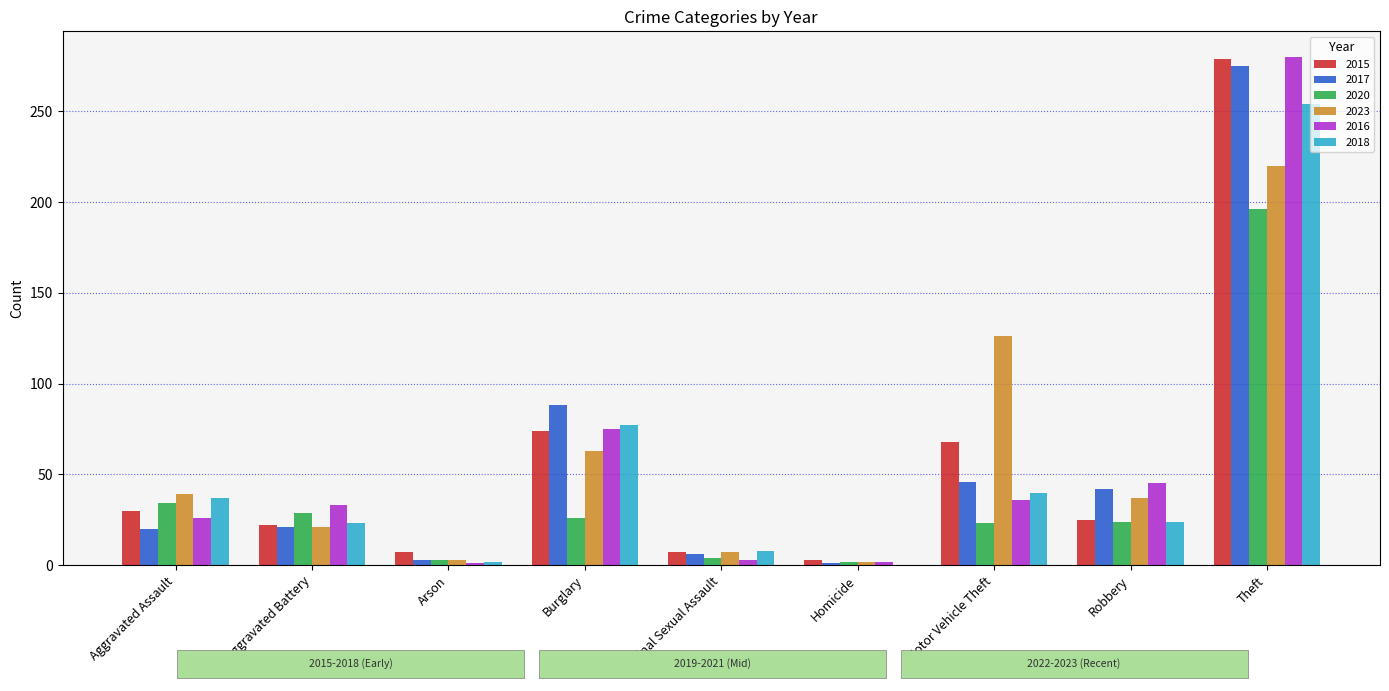

Between Motor Vehicle Theft and Theft, which series saw the biggest shift?

2016